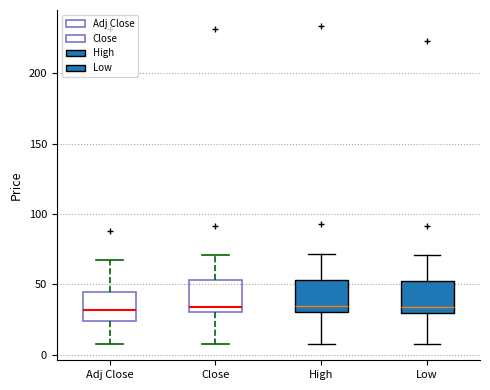

Reading left to right, transcribe this box plot: for each box, give where its median line is, the range the box spans, and where its two whiskers end, as read against the y-axis. The values are not printed on the chart, so give them approximately, as read against the axis.

Adj Close: median 30, box 25 to 45, whiskers 5 to 65
Close: median 35, box 30 to 55, whiskers 5 to 70
High: median 35, box 30 to 55, whiskers 5 to 70
Low: median 35, box 30 to 55, whiskers 5 to 70